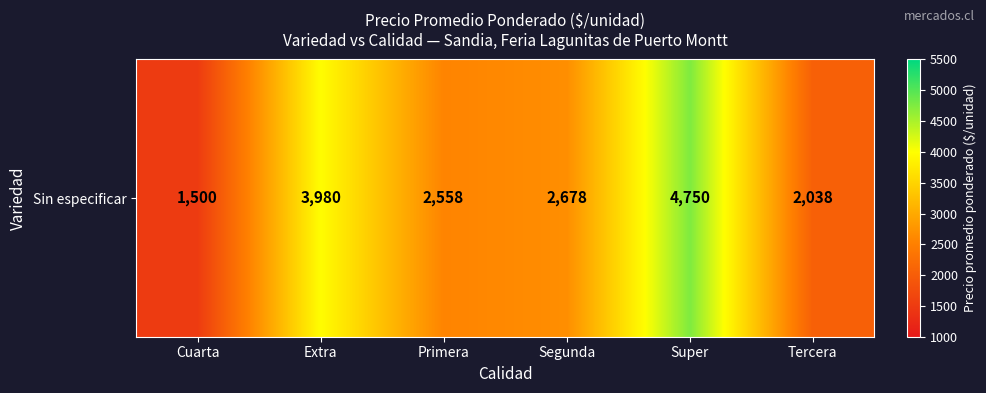

Reading right to left, what are all the values shown in this chart?

Tercera=2037.5	Super=4750.0	Segunda=2677.8	Primera=2557.5	Extra=3980.0	Cuarta=1500.0